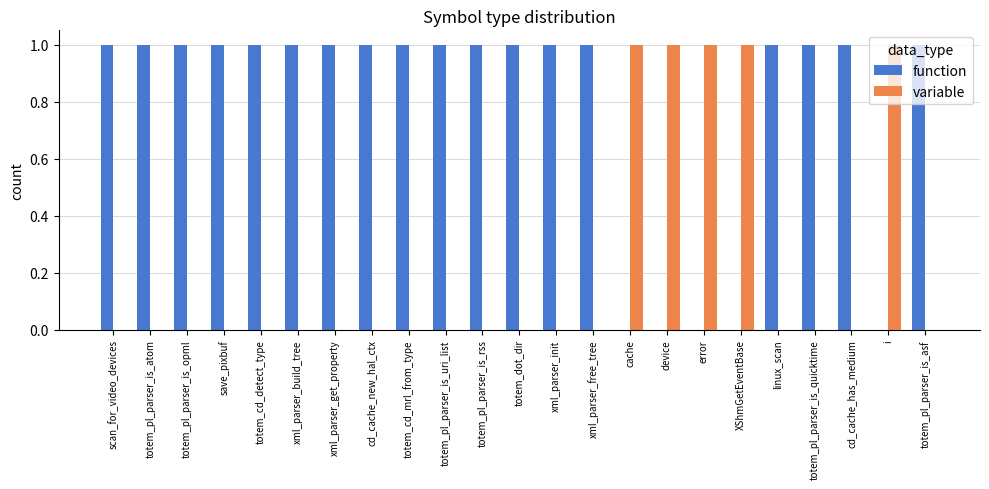

The function series shows 2 at totem_cd_detect_type. True or false?

False